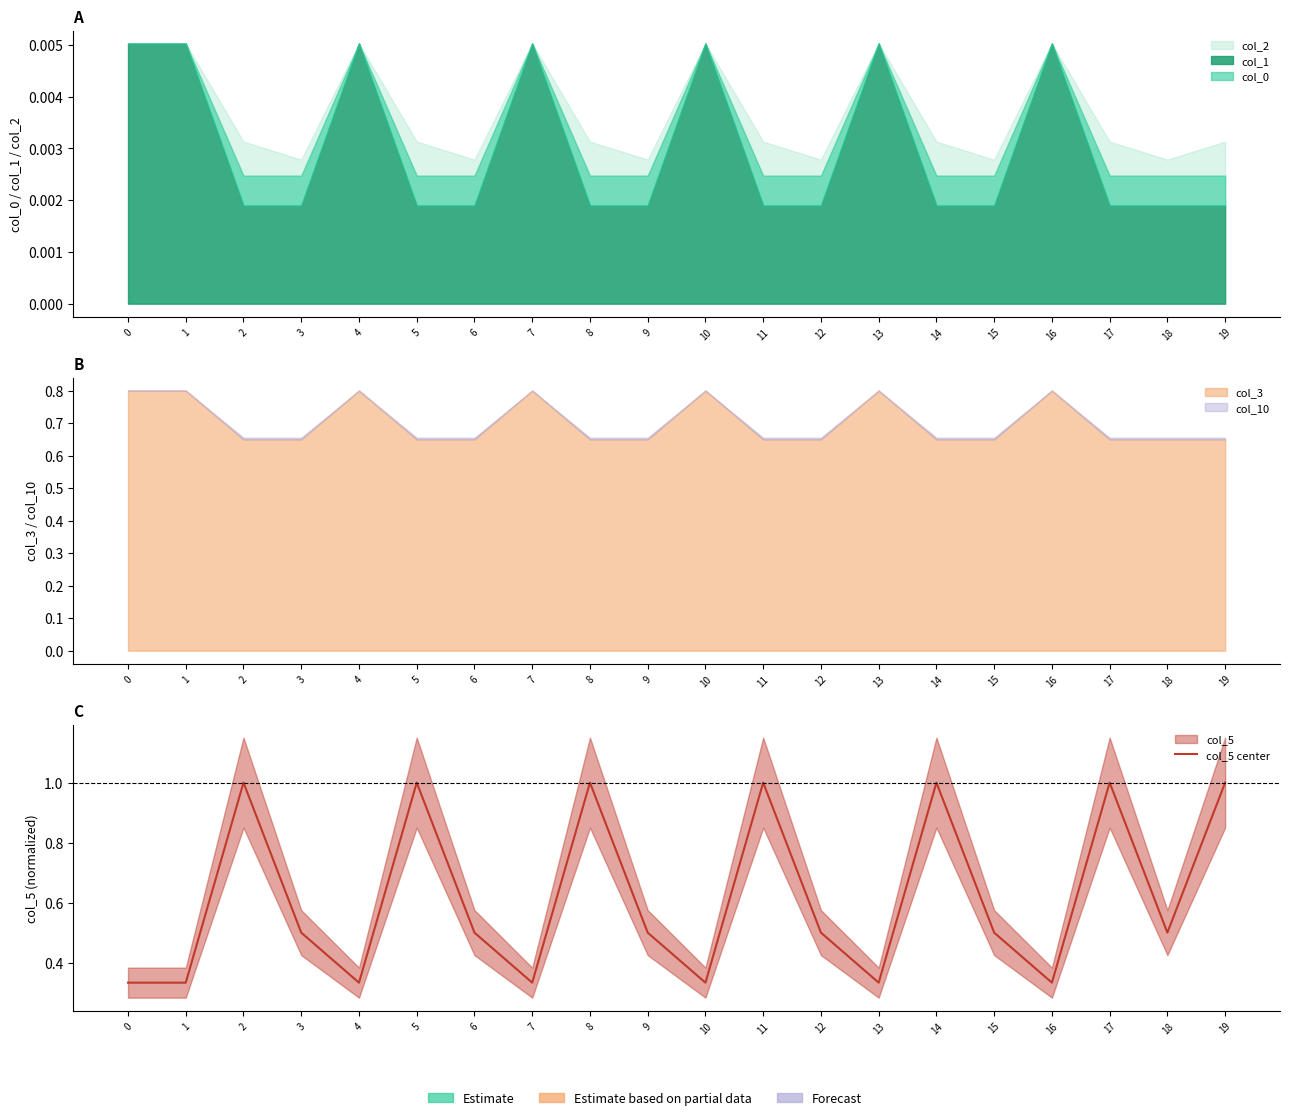

How many lines are shown in the chart?

1